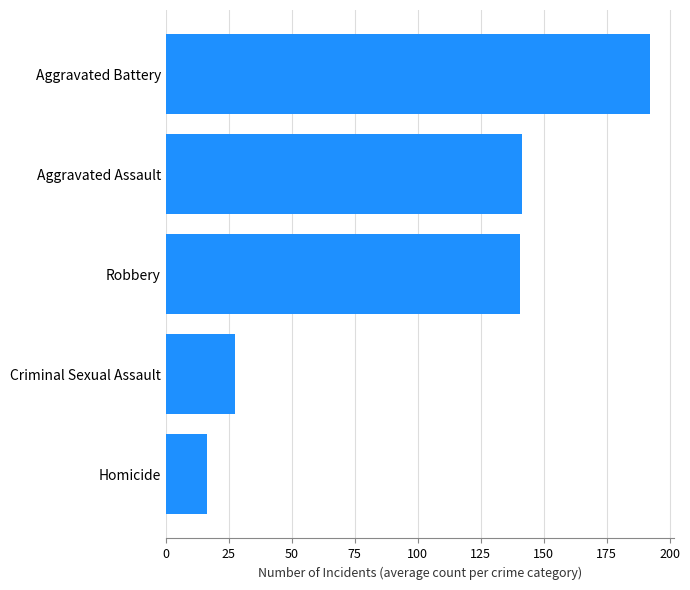

What is the ratio of the value at Aggravated Battery to the value at Criminal Sexual Assault?

7.0